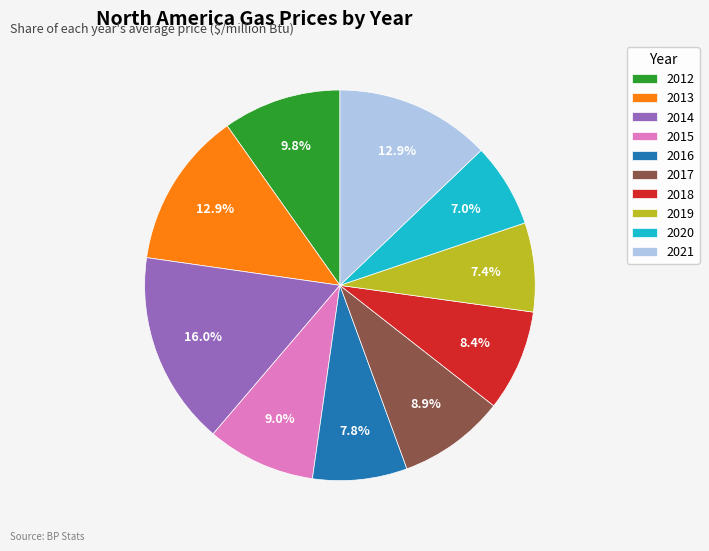

Approximately how many times larger is the value at 2013 compared to 2021?

1.0